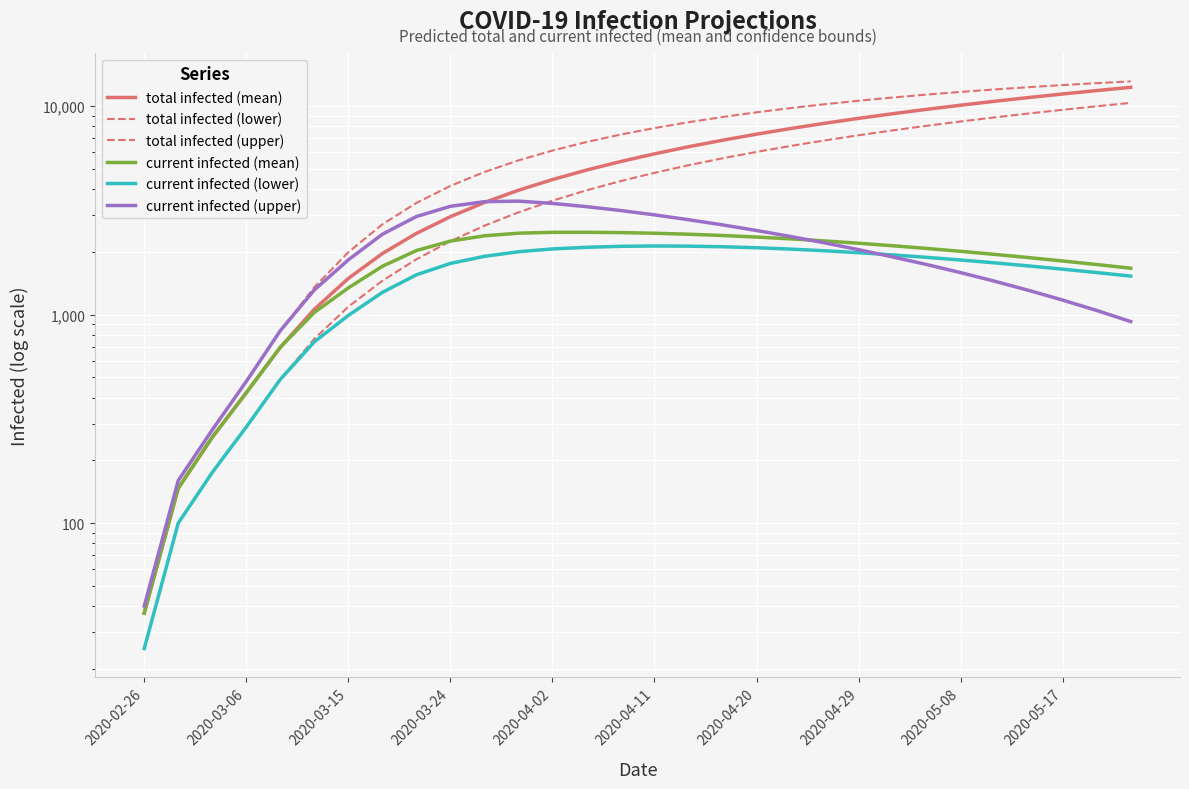

True or false: current infected (mean) and current infected (lower) cross at least once.

False